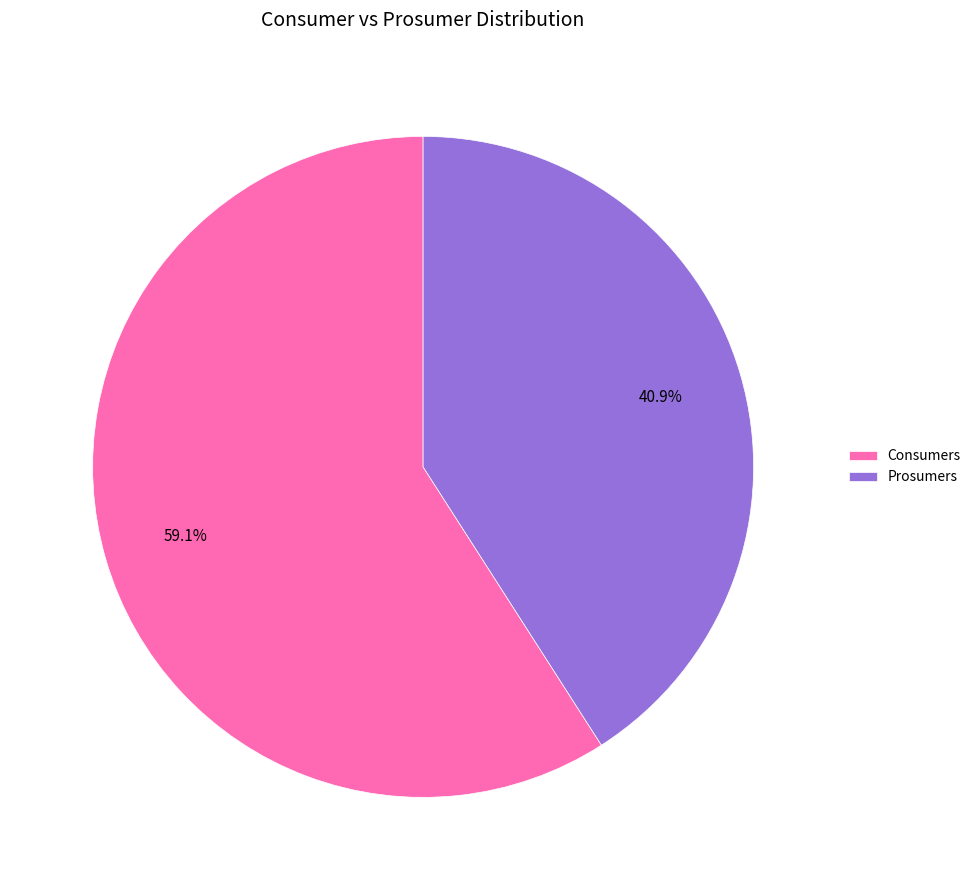

Rank the categories by value from lowest to highest.

Prosumers, Consumers